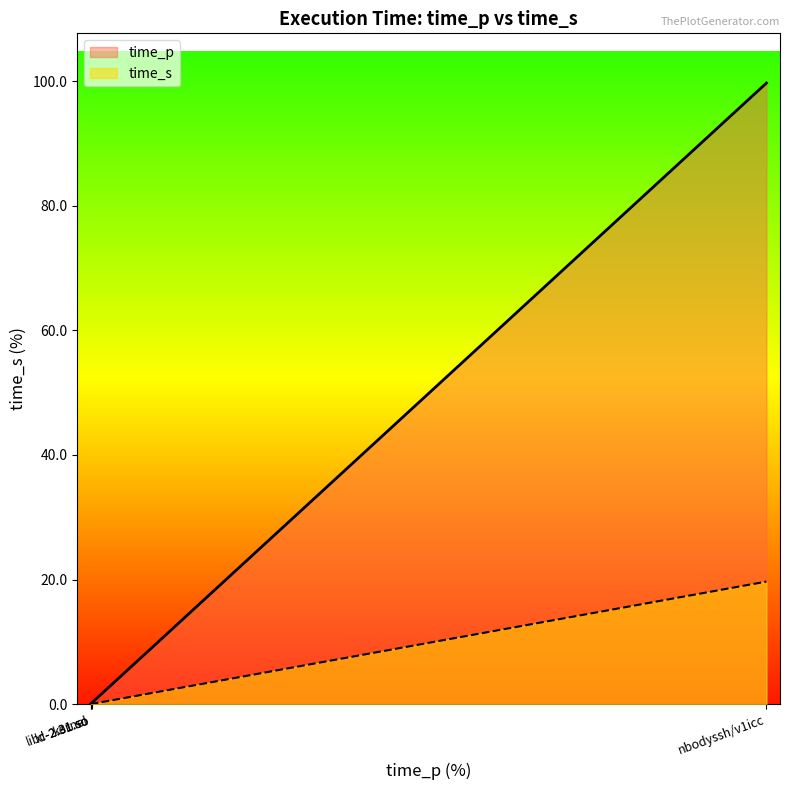

True or false: time_p and time_s intersect in this chart.

False